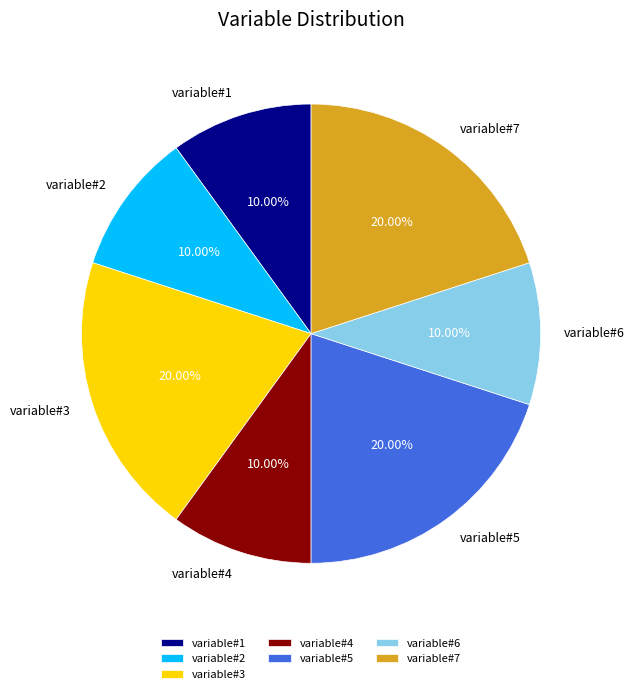

Is it true that variable#6 is 10% of the pie?

True